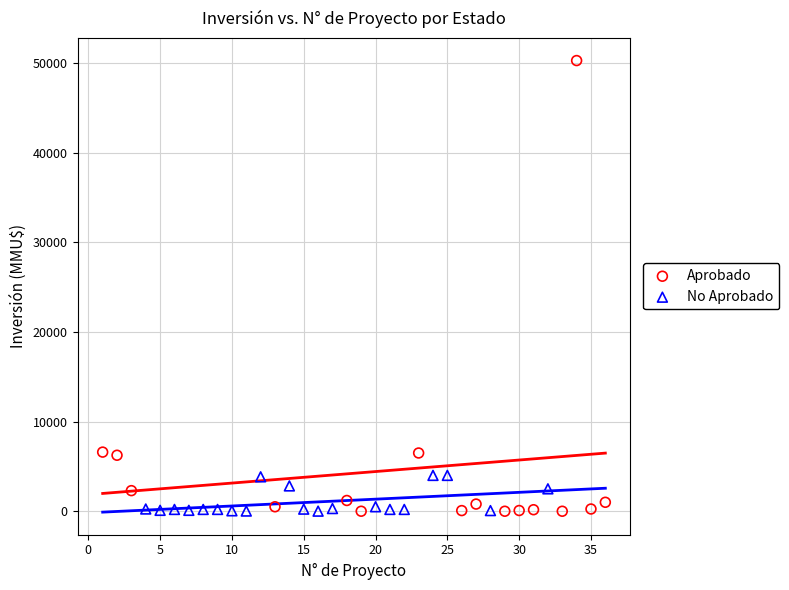

Which series has the widest spread of Y values?

Aprobado